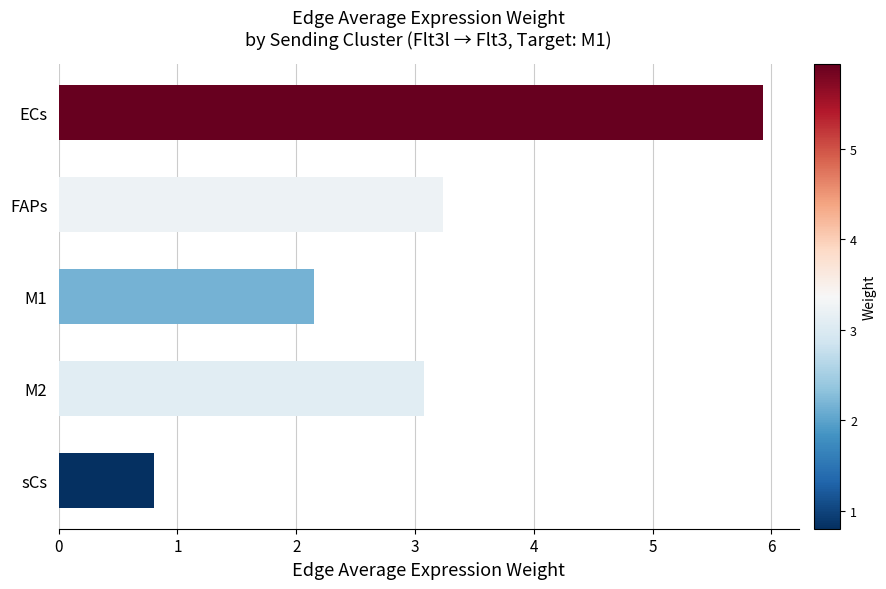

What is the difference between the maximum and minimum values?

5.1